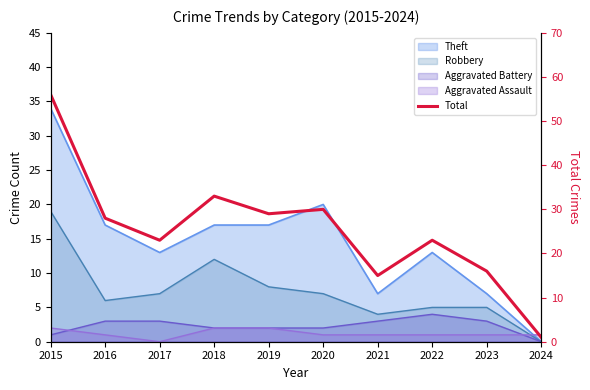

The chart shows a value of 7 at 2017. True or false?

False